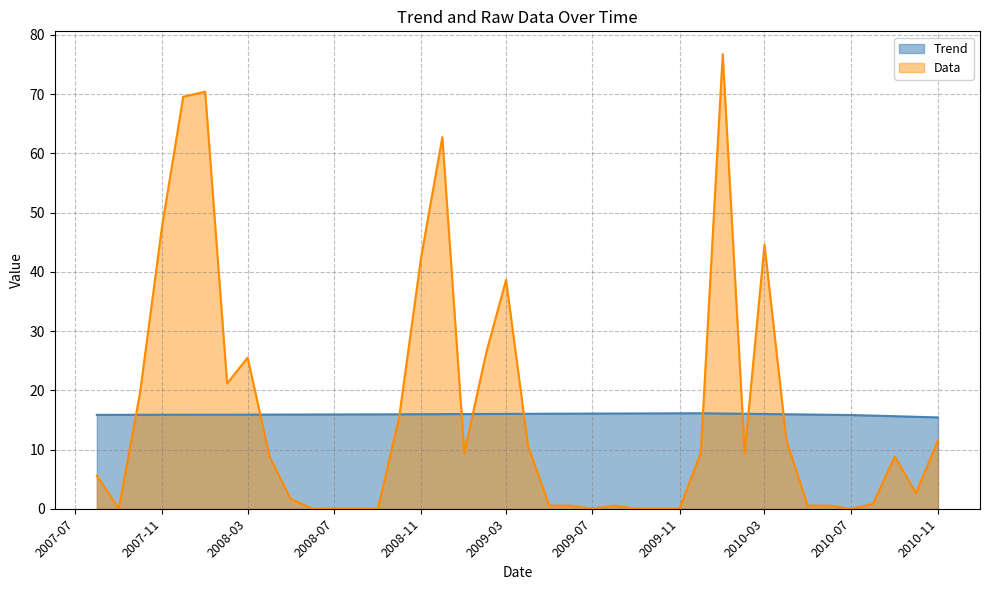

What is the sum of all Data values?

653.7